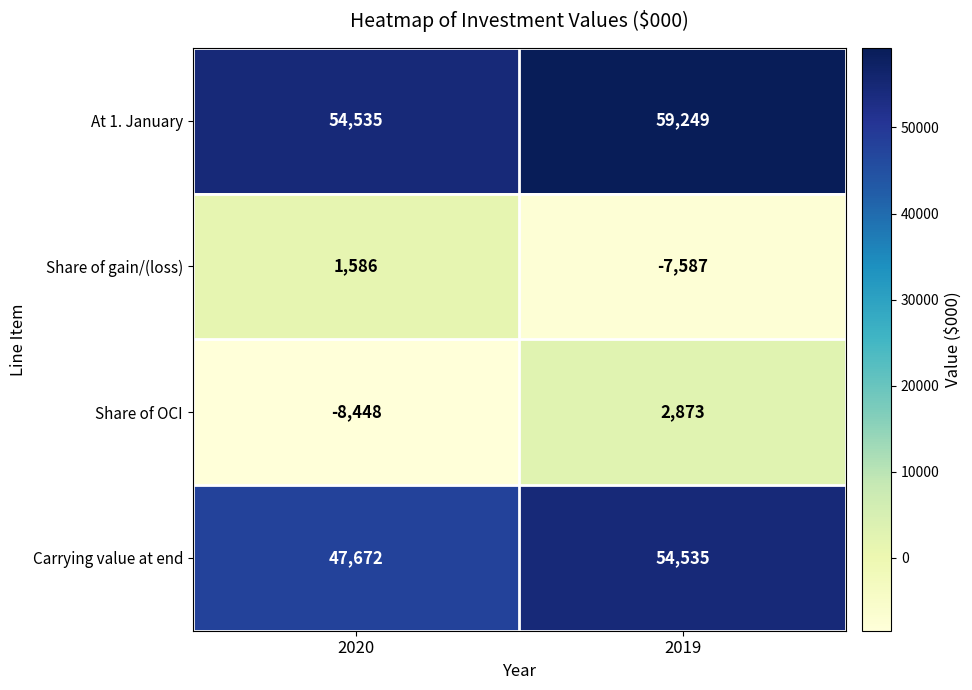

At how many categories does at least one series exceed 55177?

1